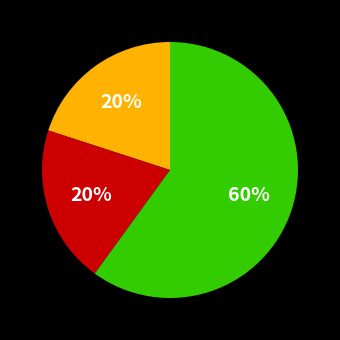

Count the number of slices in the pie.

3